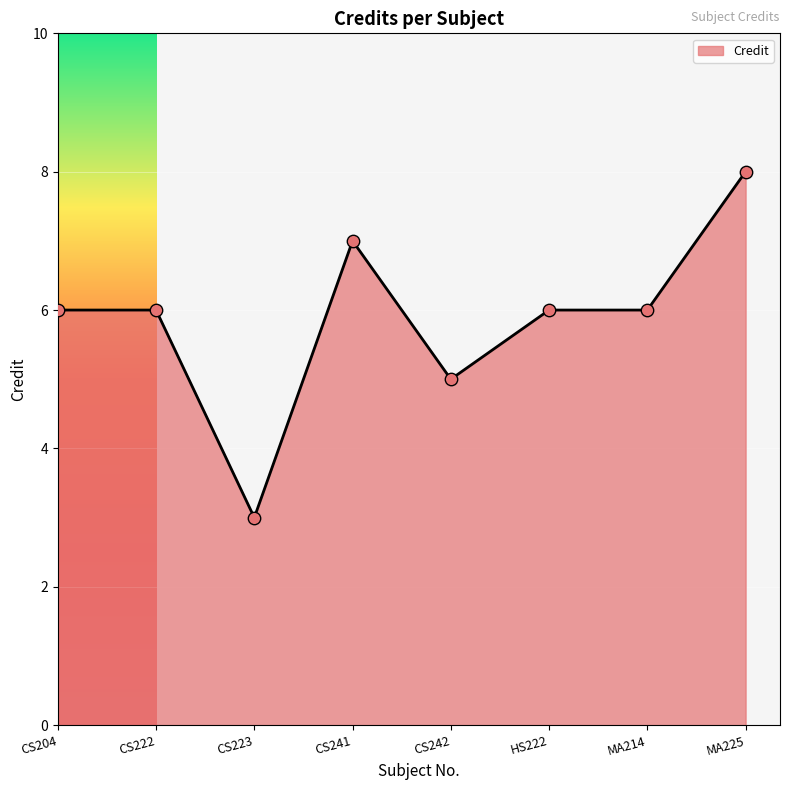

Which has a higher value, MA214 or CS242?

MA214